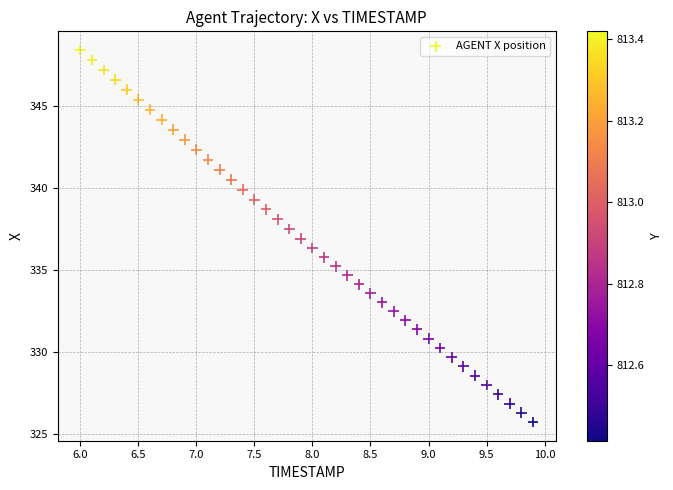

What is the range of Y values (max minus min)?

22.7